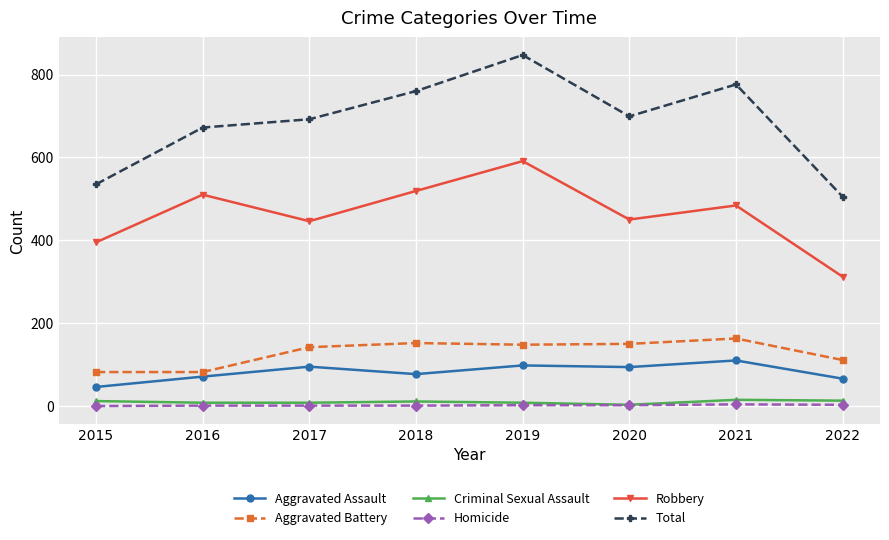

True or false: Robbery has more than 2 points higher than both neighbors.

True